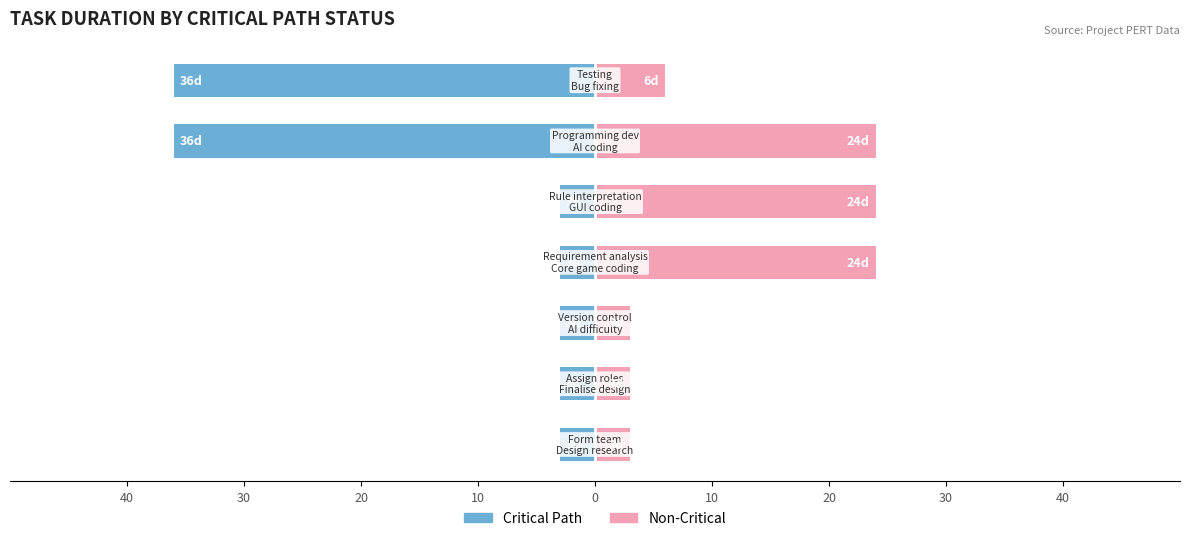

What is the difference between the maximum and minimum values in the Critical Path series?

33